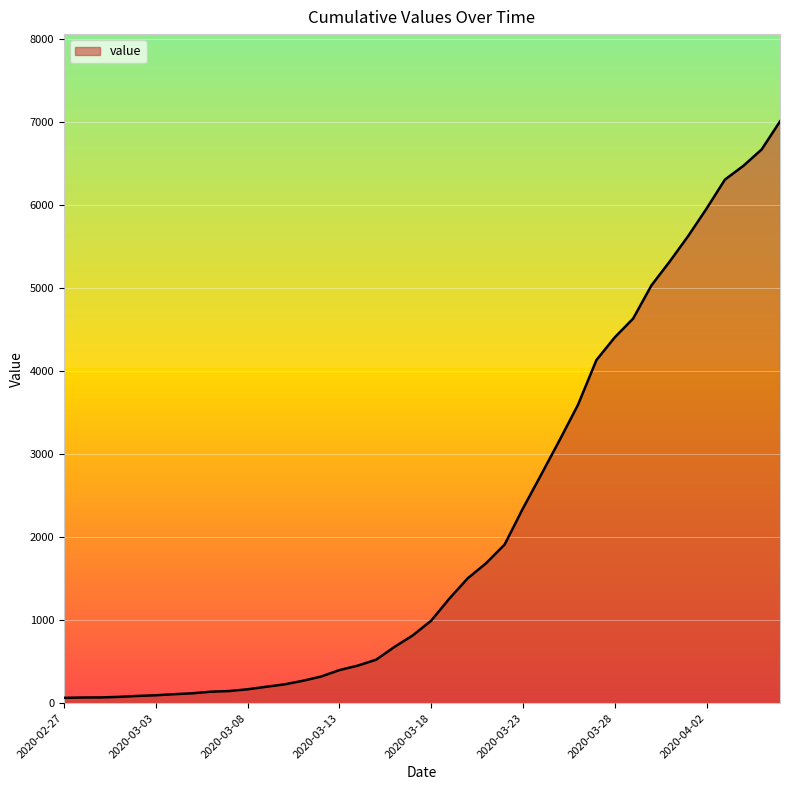

What is the difference between the maximum and minimum values?

6940